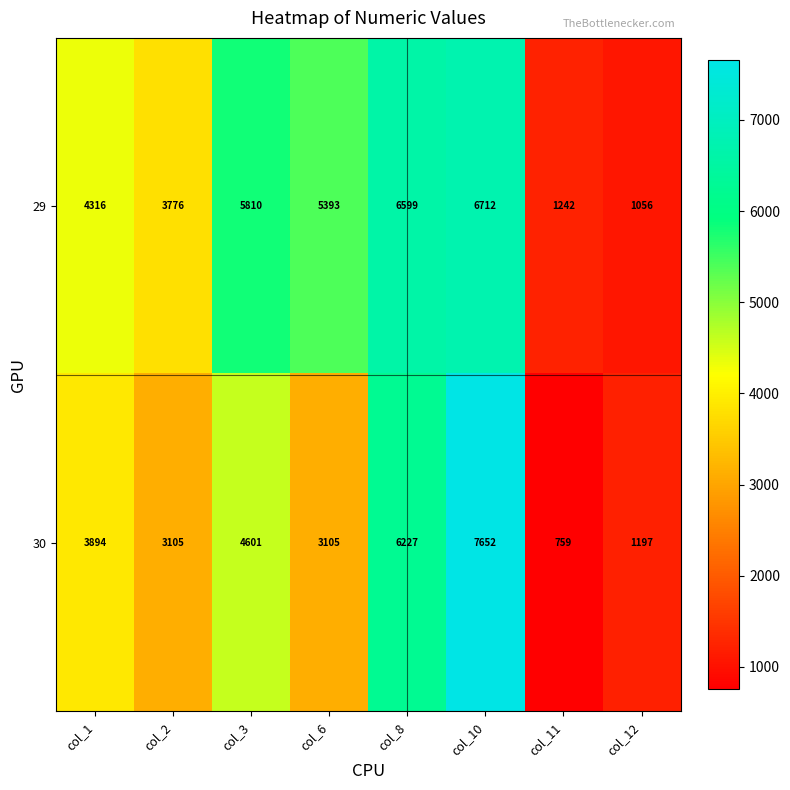

Rank the series by their average value, from highest to lowest.

29, 30